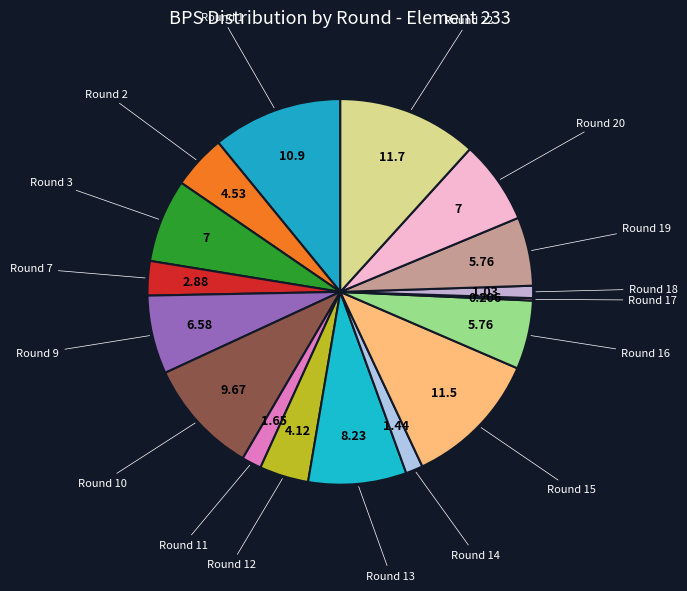

To the nearest percent, what is the average slice percentage?

6%